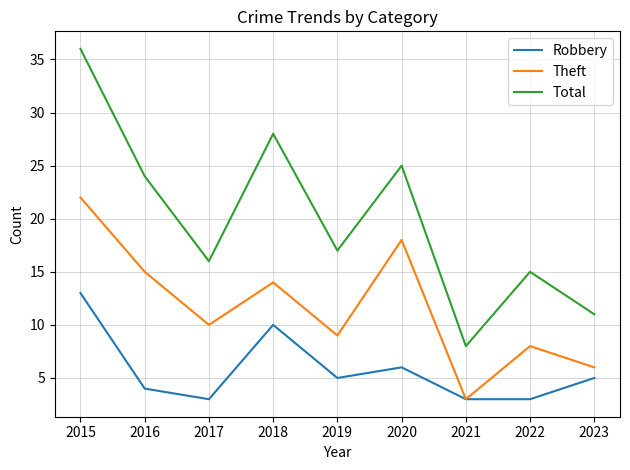

What is the difference between the maximum and minimum values in the Theft series?

19